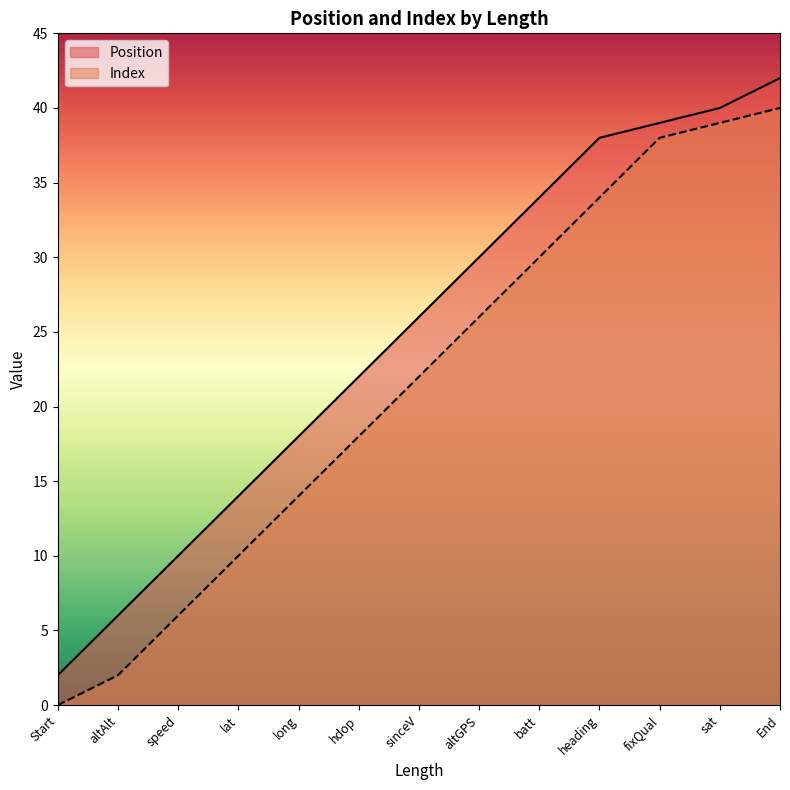

At which category is the sum across all series the highest?

End